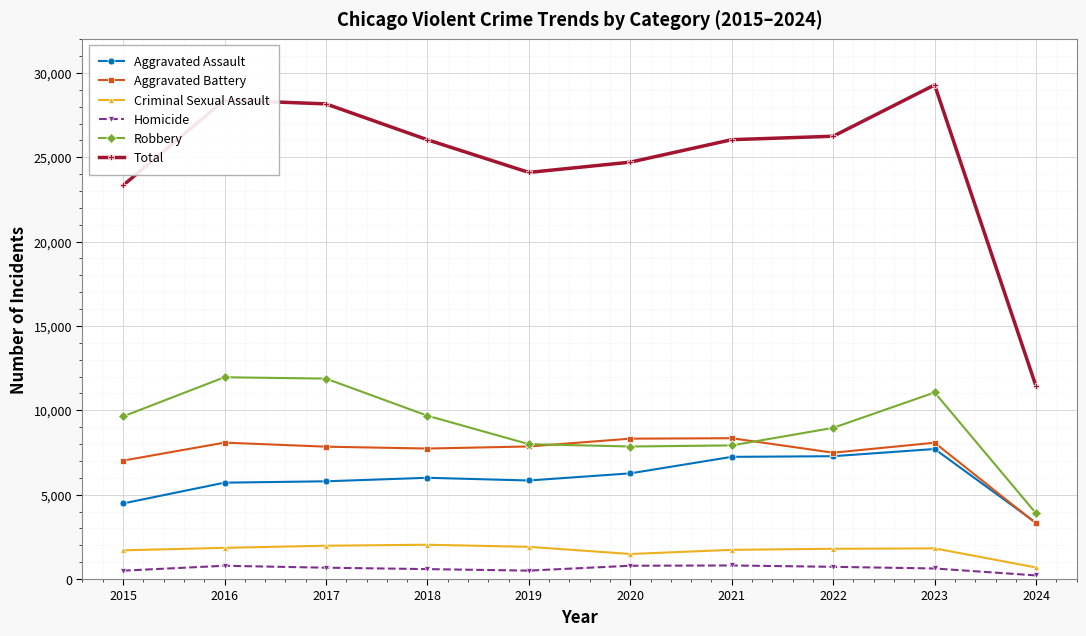

Rank the series by their maximum value, from highest to lowest.

Total, Robbery, Aggravated Battery, Aggravated Assault, Criminal Sexual Assault, Homicide